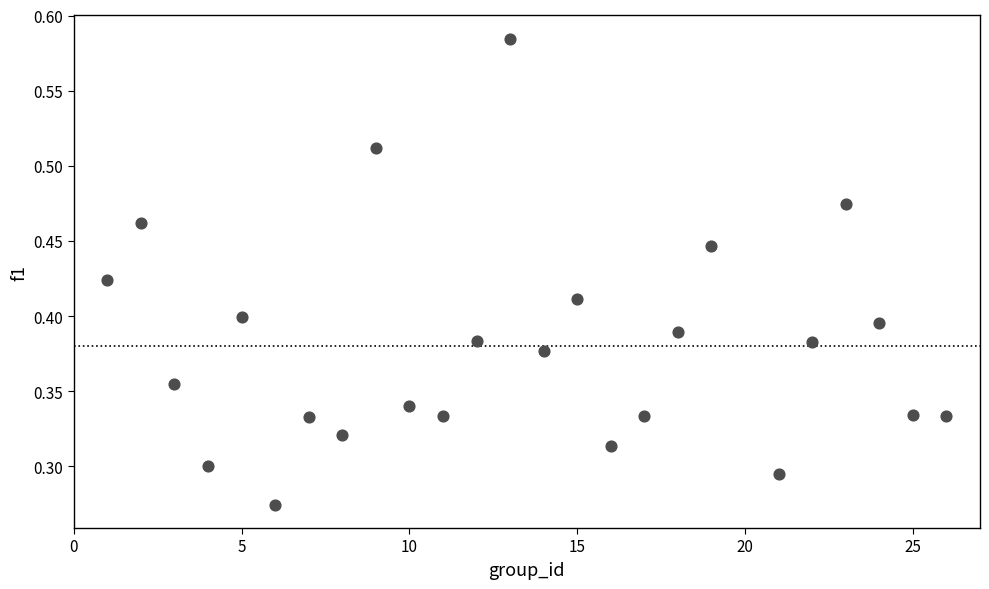

What is the range of X values (max minus min)?

25.0